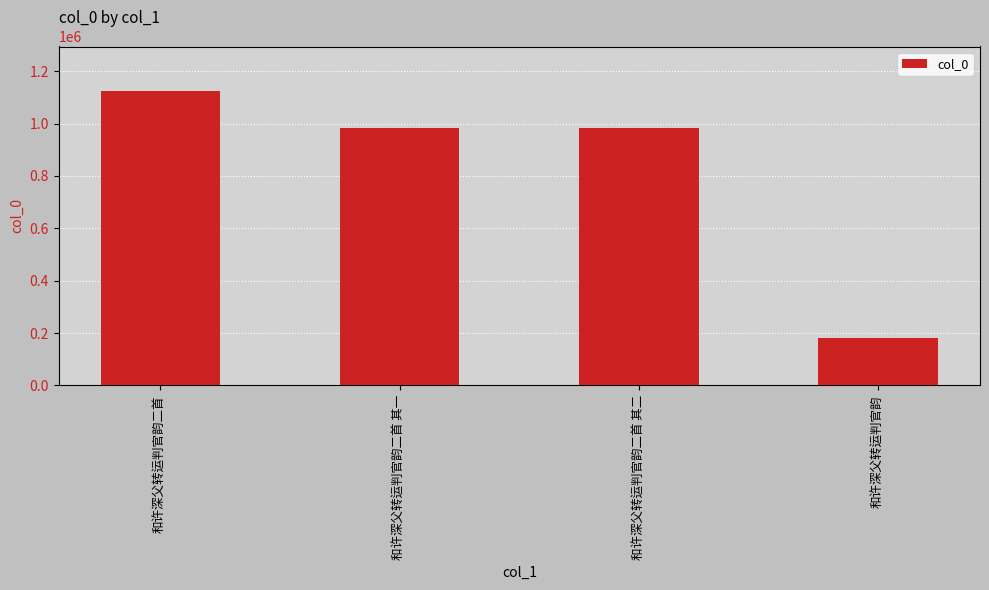

What value does the data have at 和许深父转运判官韵, to the nearest 100?

179800